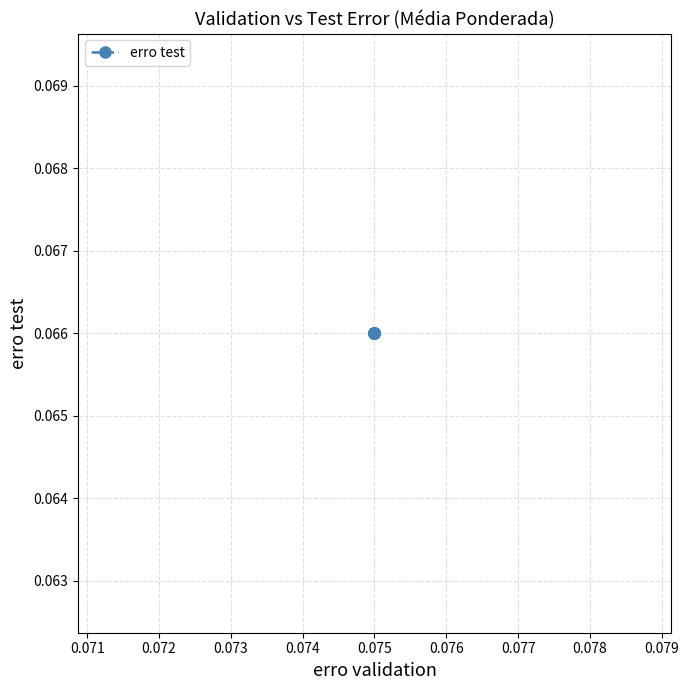

Does the chart have visible grid lines?

Yes